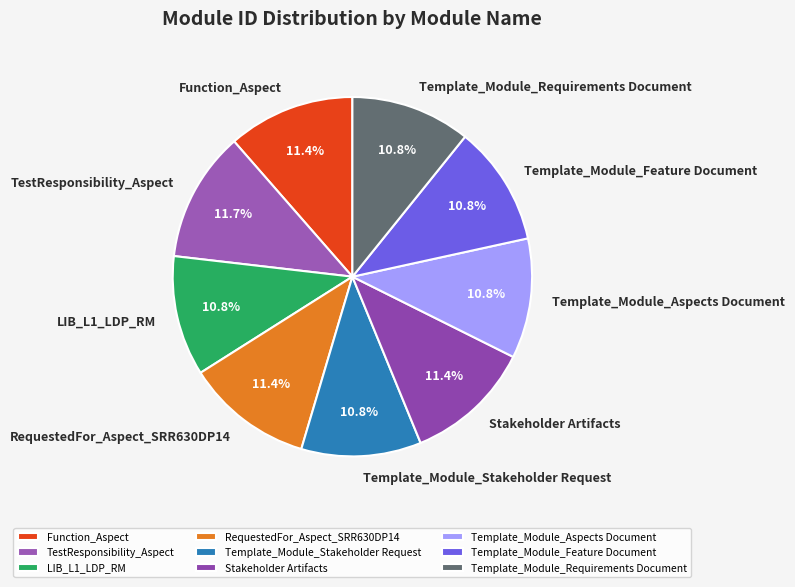

Is there a majority slice in this chart?

No